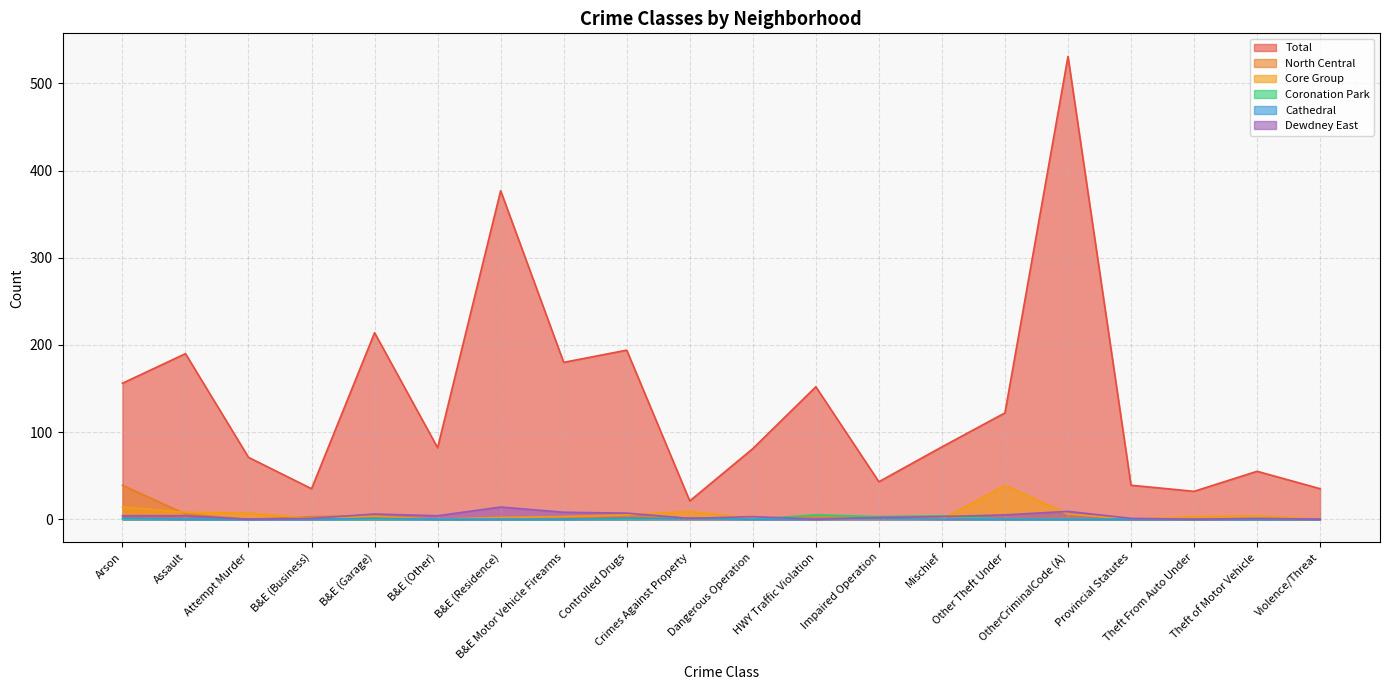

How many data points does each series have?

20